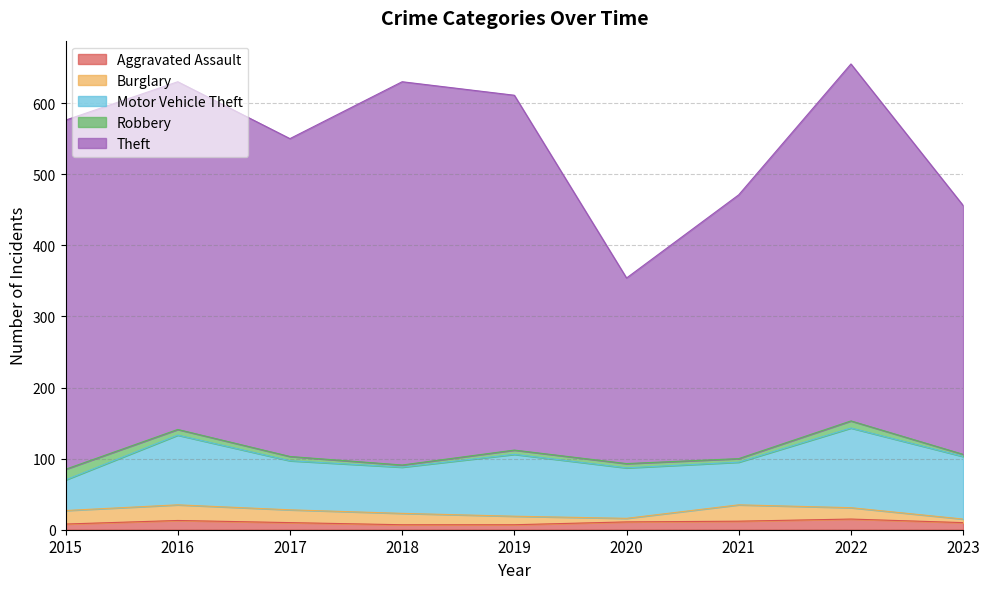

Which category has the lowest value across all series?

2018